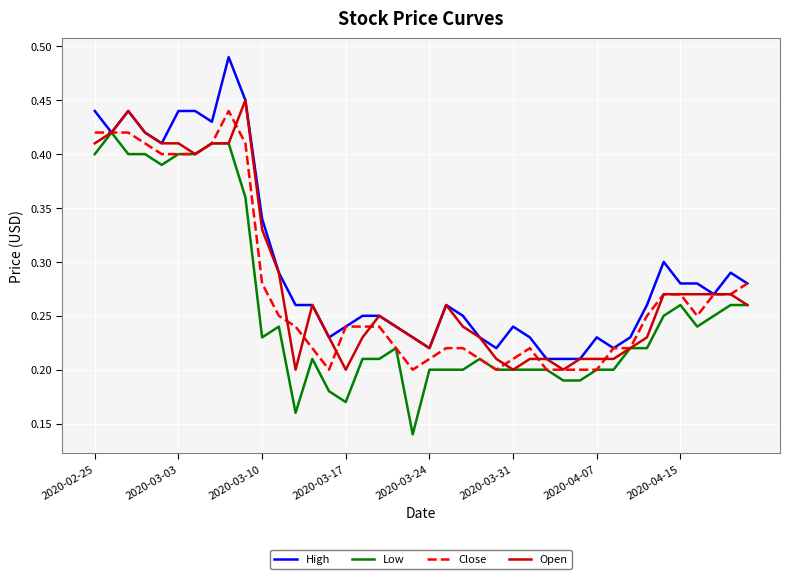

At which label does Open reach its peak?

9